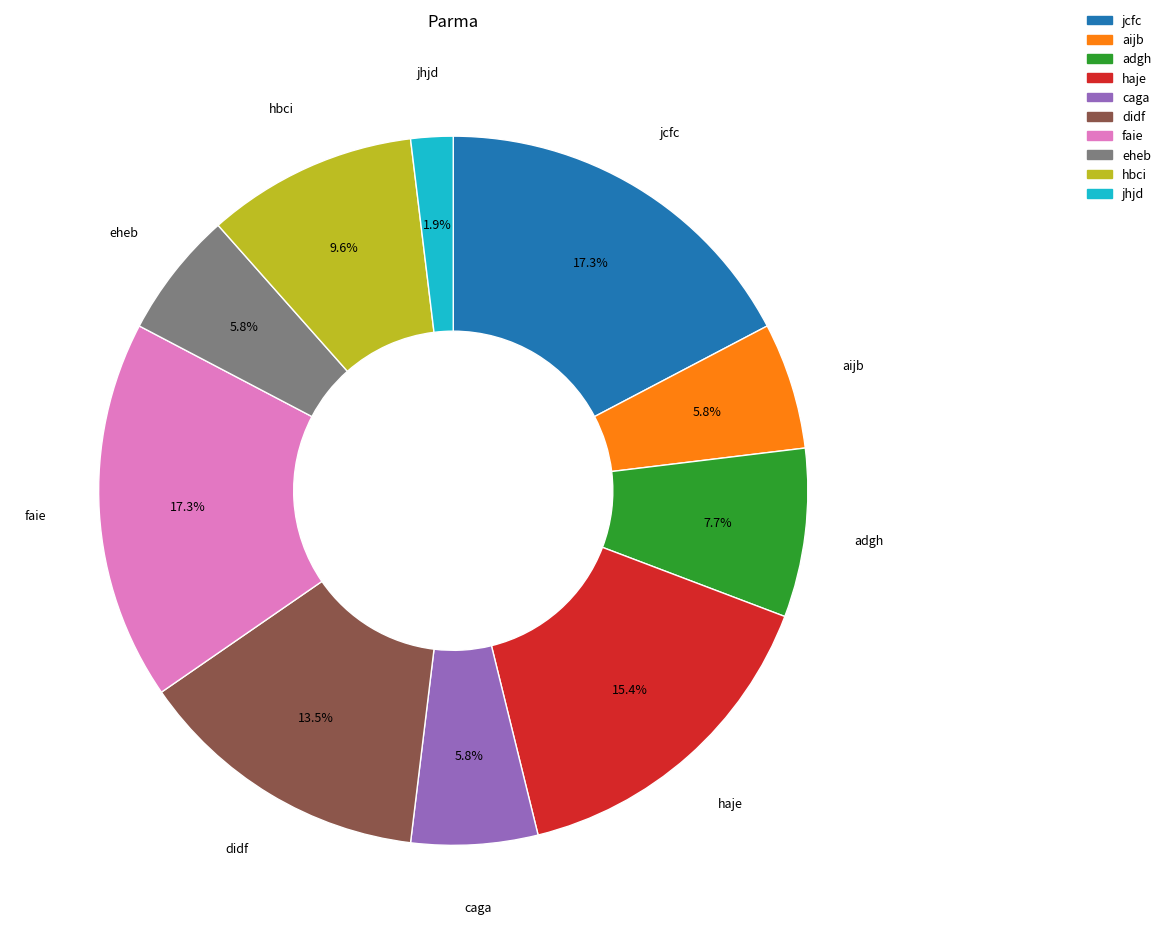

Is it true that hbci is 1% of the pie?

False